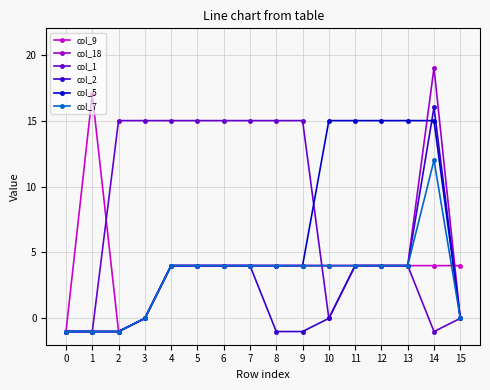

Which series has the largest range (max minus min)?

col_18